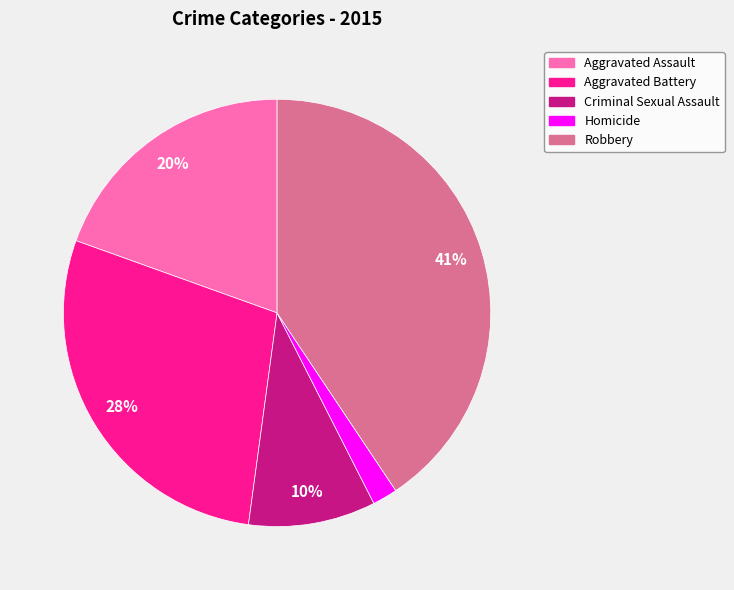

Does Criminal Sexual Assault account for over 50% of the chart?

No